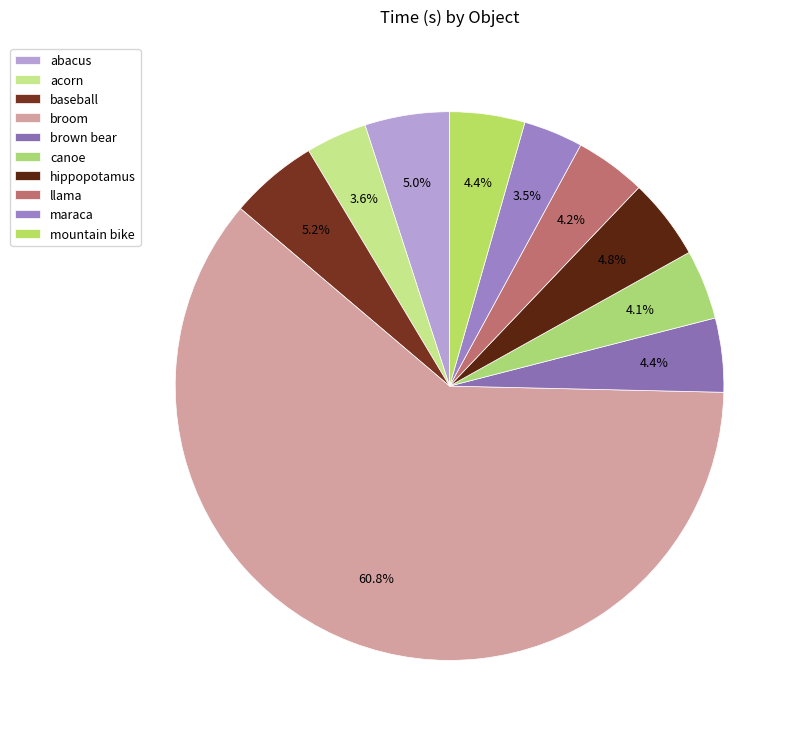

How many slices are in this pie chart?

10